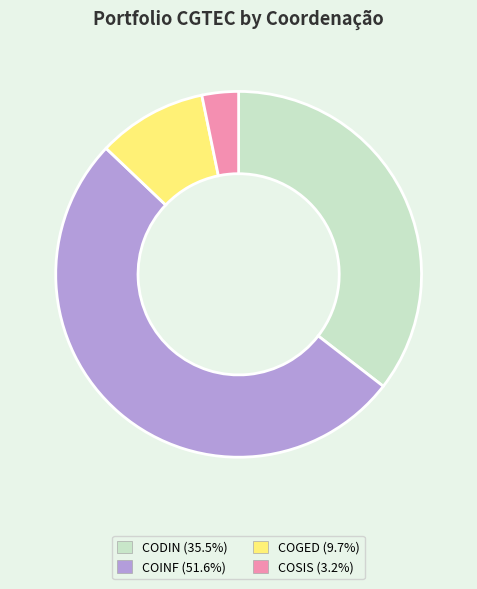

Is there a majority slice in this chart?

Yes